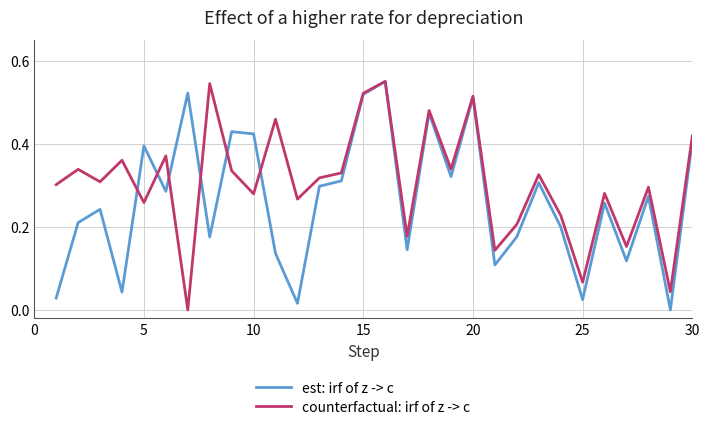

Rank the series by their average value, from lowest to highest.

est: irf of z -> c, counterfactual: irf of z -> c